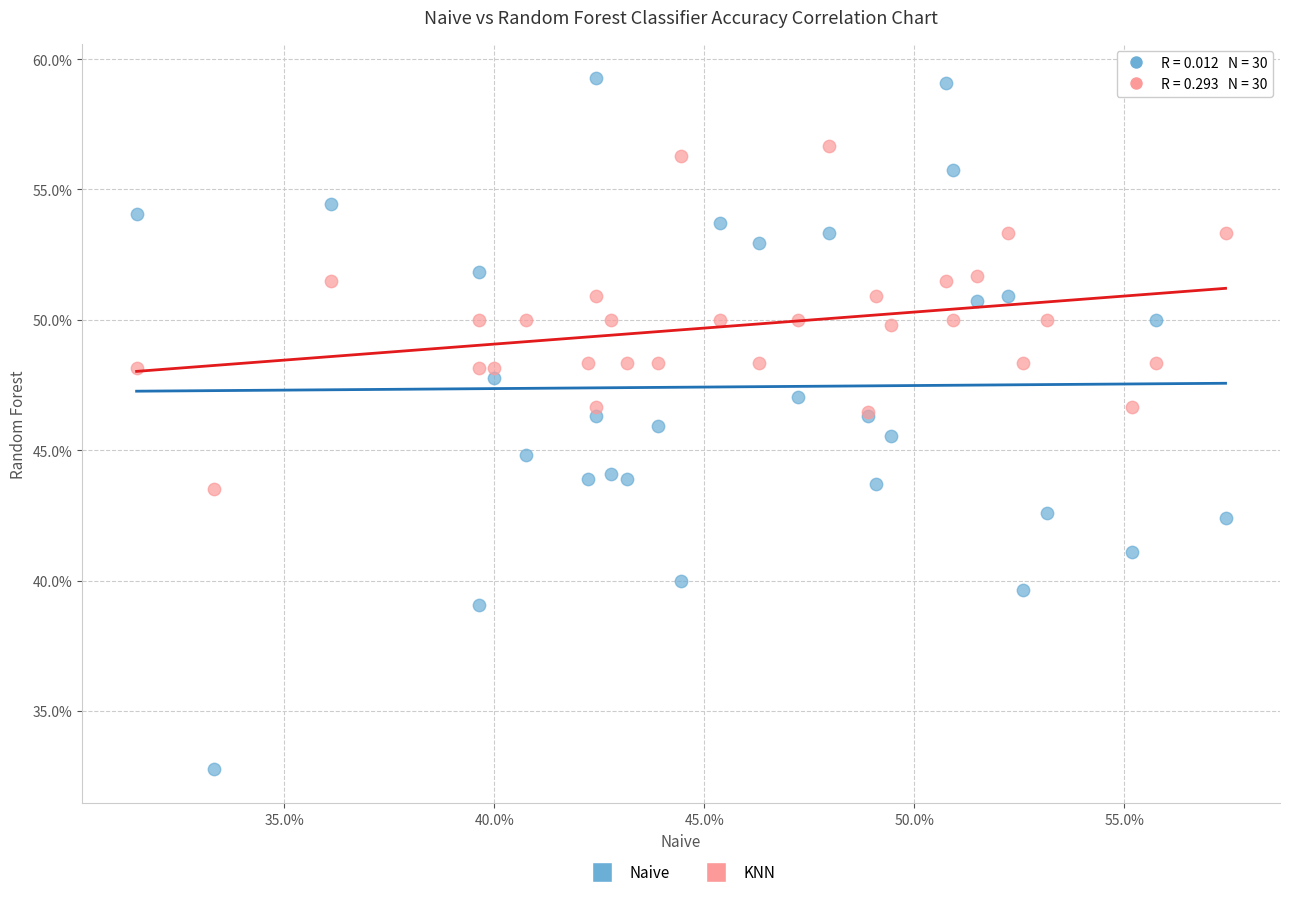

Which series contains the highest Y value?

Naive